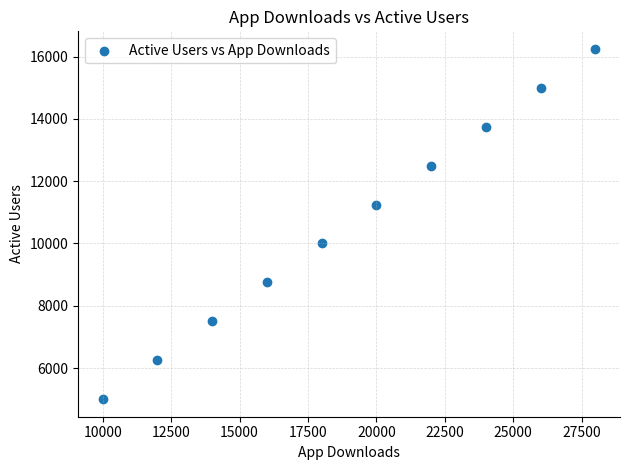

What is the range of Y values (max minus min)?

11250